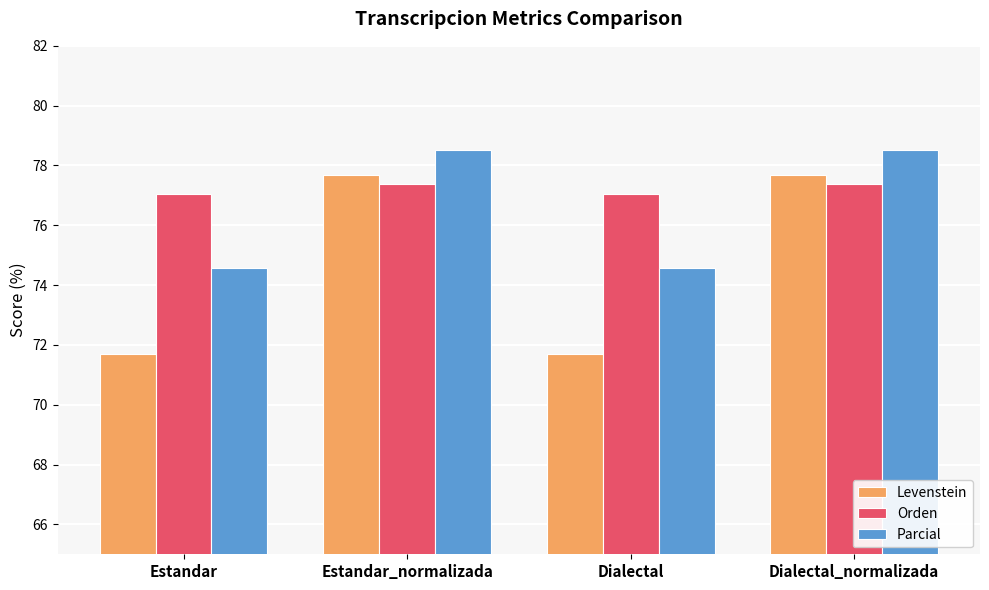

How many series are shown in this chart?

3